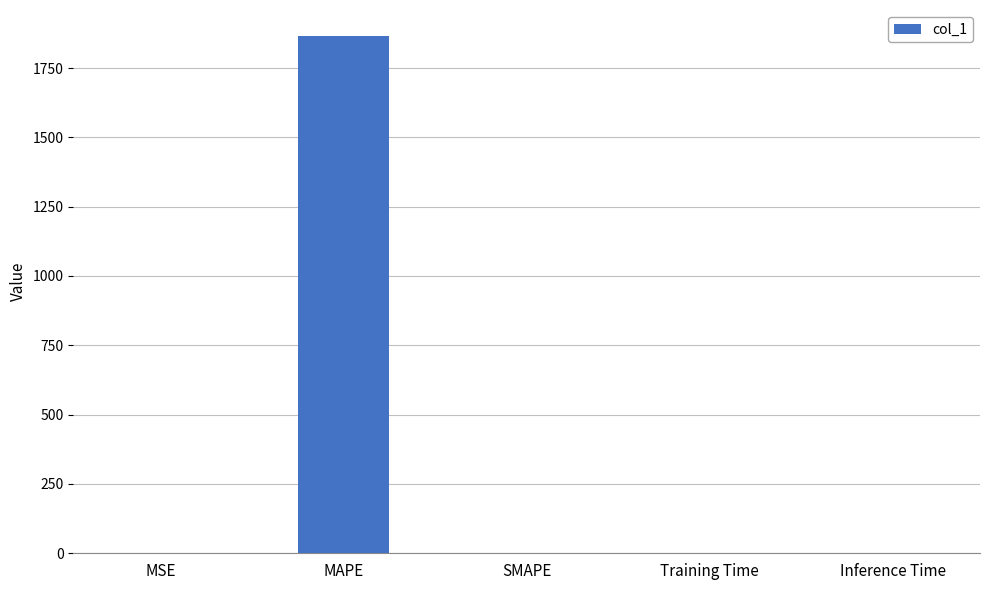

How many values exceed 0?

4